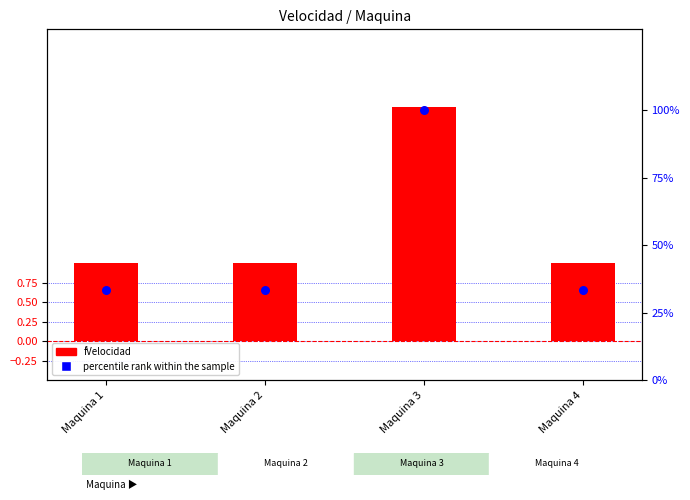

Is the value of fVelocidad at Maquina 1 greater than the value of percentile rank within the sample at Maquina 1?

No